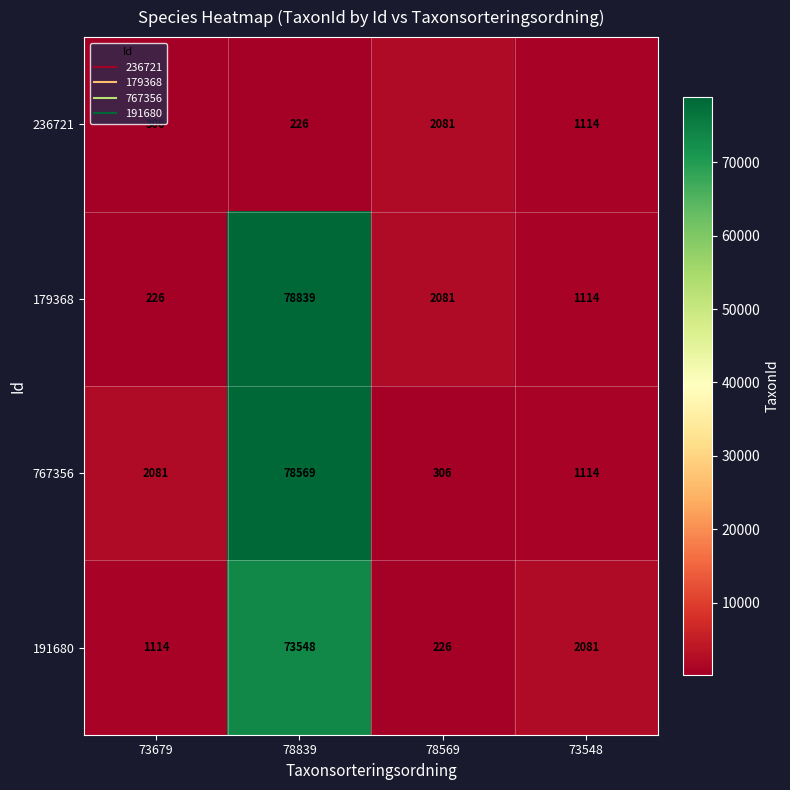

At which label is 179368 closest to 39532?

78569